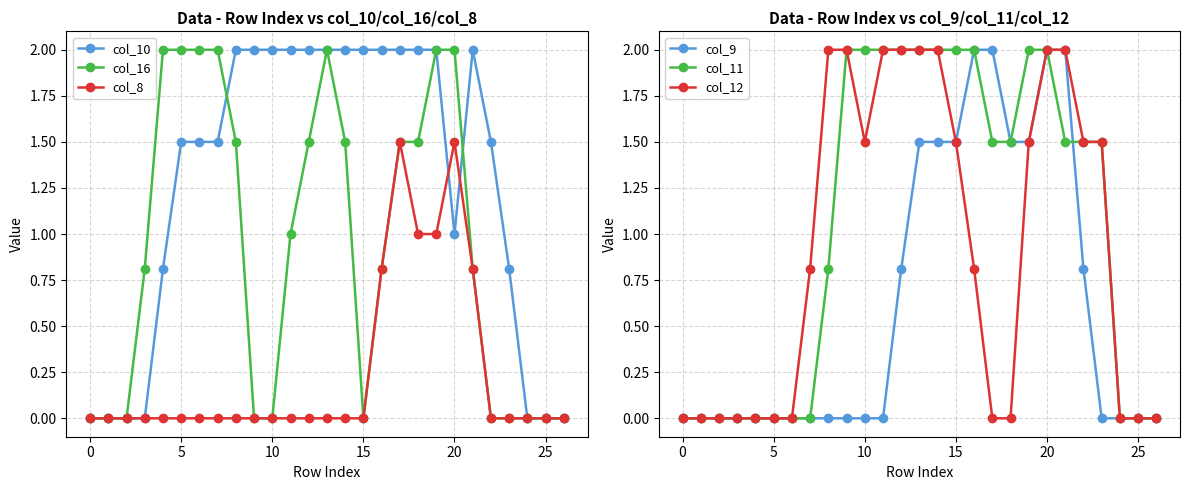

True or false: col_8 and col_11 intersect in this chart.

False